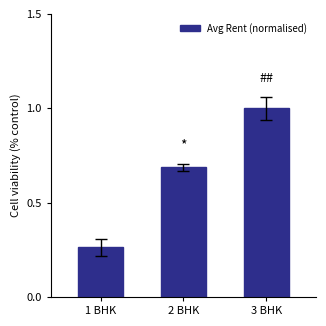

What is the average value?

0.7